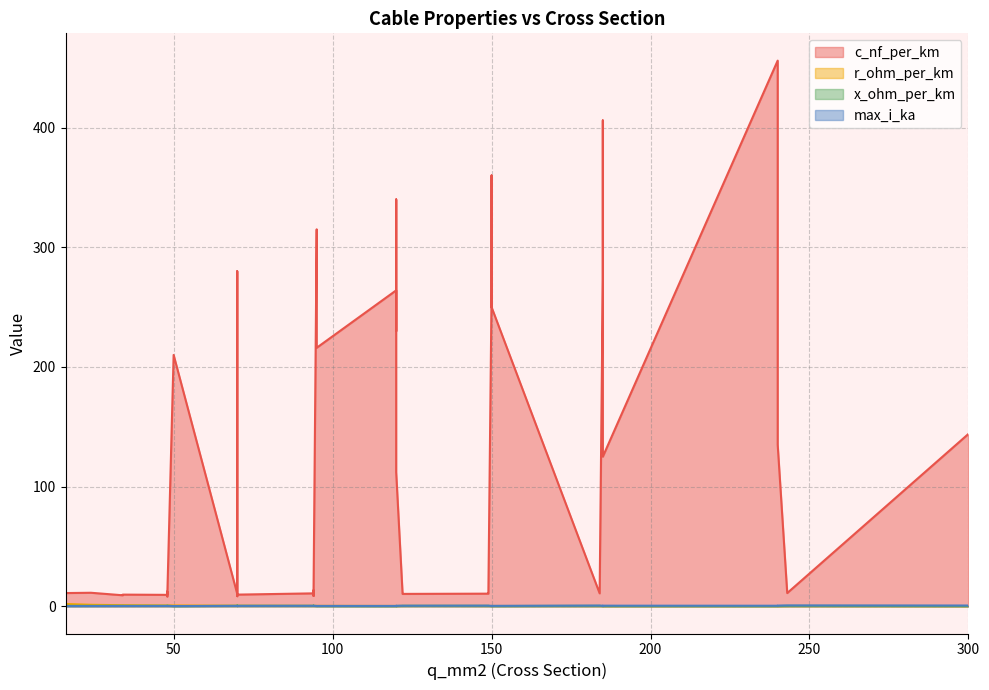

At 95, list the series in order from largest to smallest.

c_nf_per_km, r_ohm_per_km, max_i_ka, x_ohm_per_km